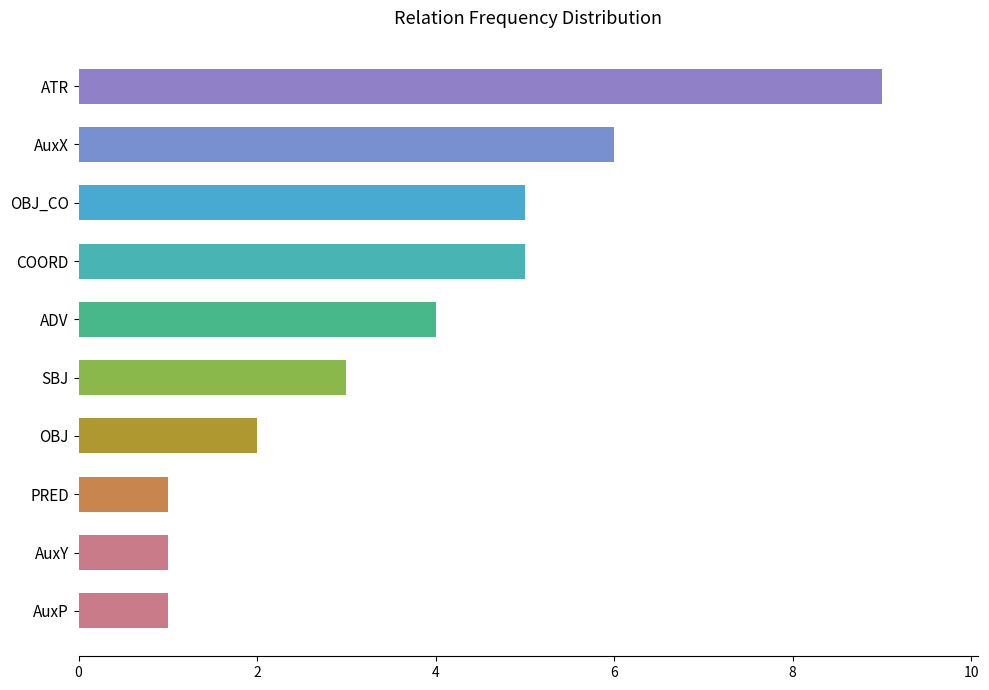

Which category has the highest value across all series?

ATR